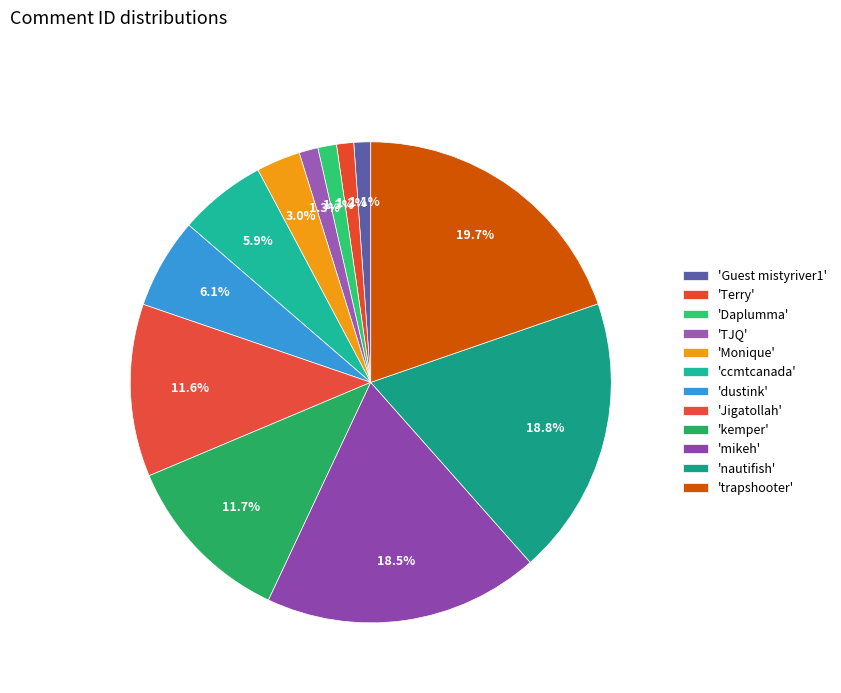

Rank the categories by value from highest to lowest.

trapshooter, nautifish, mikeh, kemper, Jigatollah, dustink, ccmtcanada, Monique, TJQ, Daplumma, Terry, Guest mistyriver1